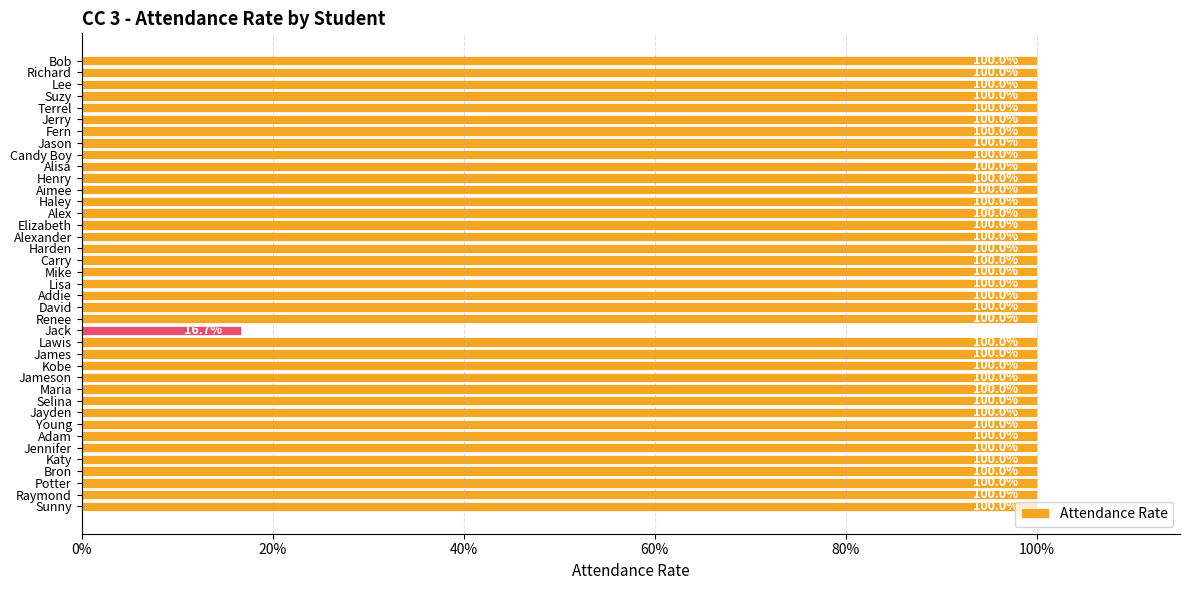

Does the chart contain any negative values?

No